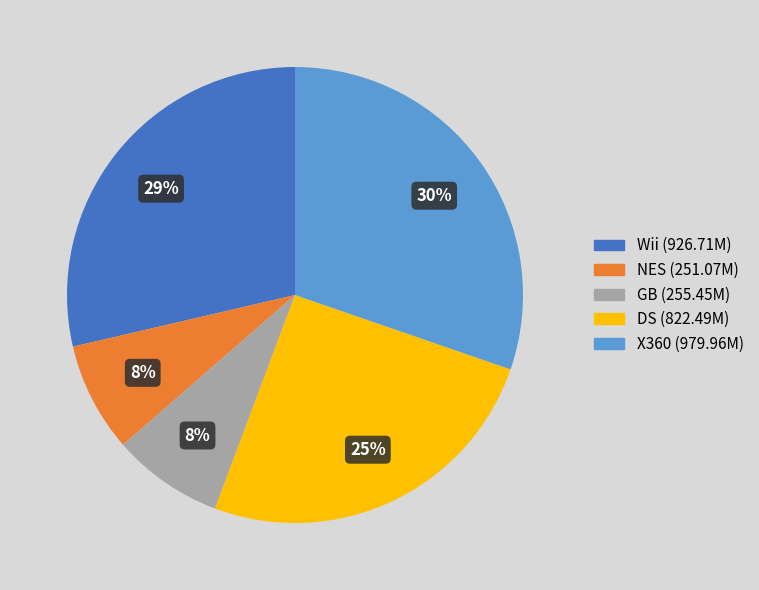

Is NES the majority of the pie?

No